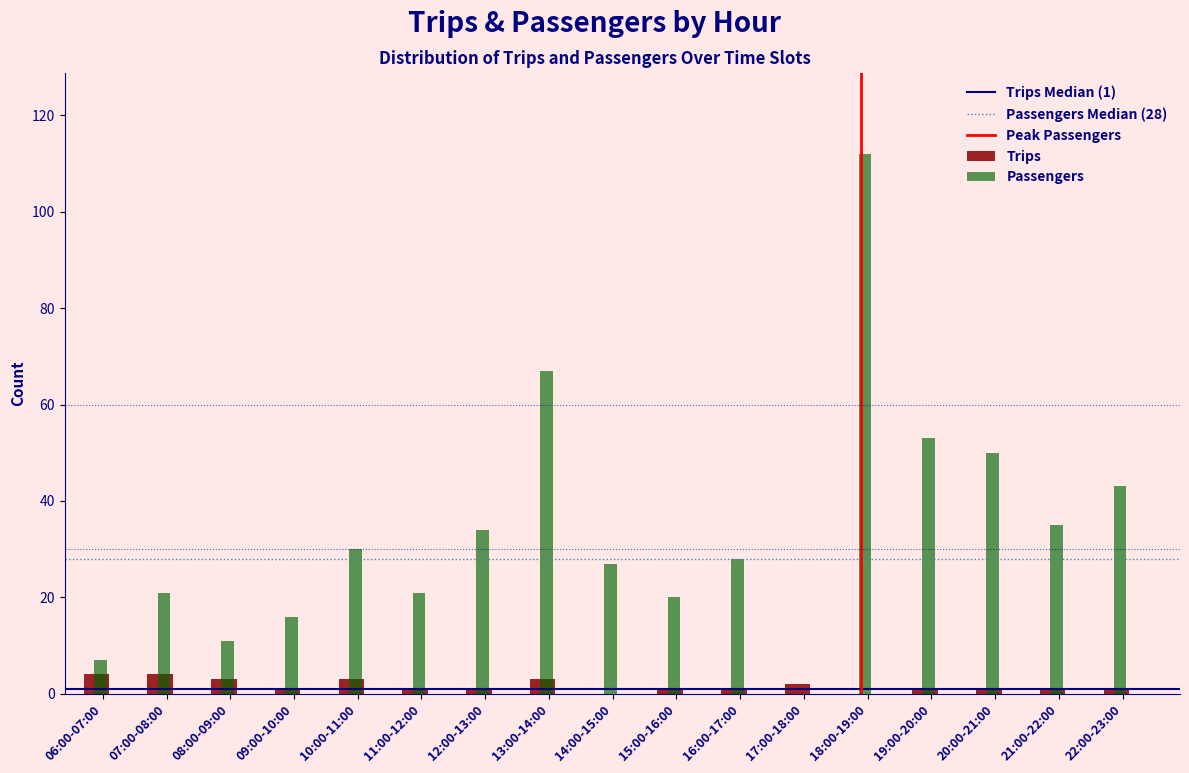

What is the sum of all Passengers values?

575